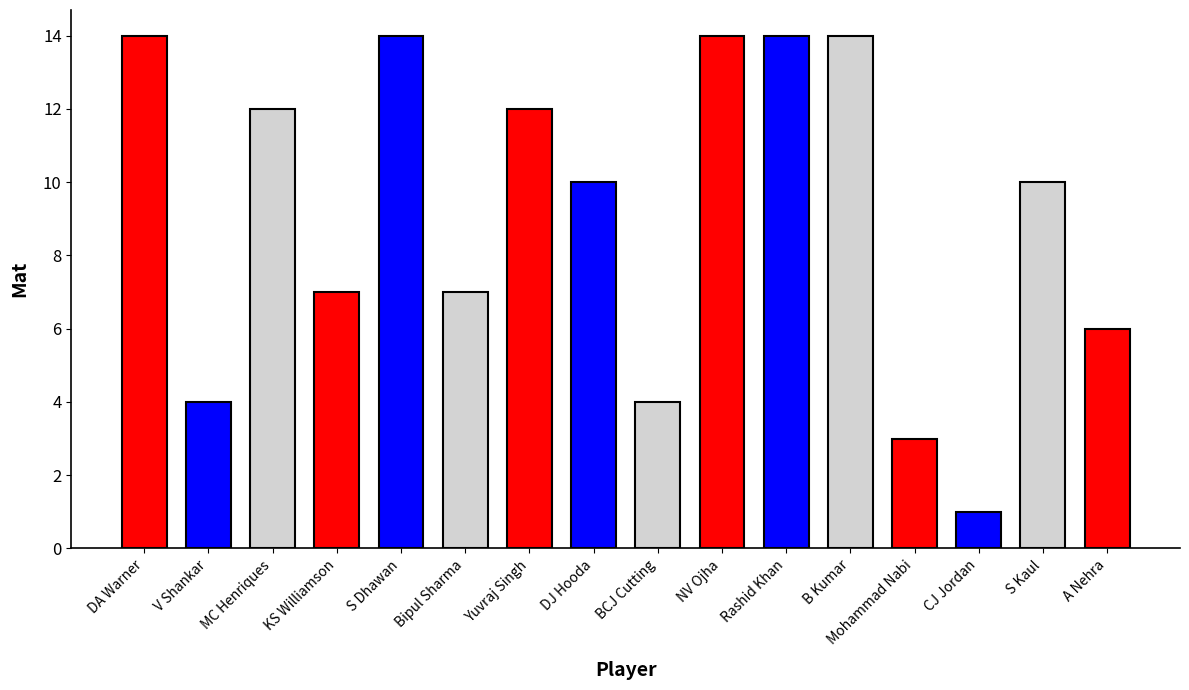

Does the chart contain any negative values?

No